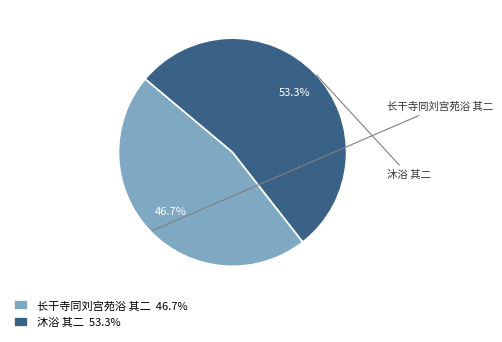

Rank the categories by value from highest to lowest.

沐浴 其二, 长干寺同刘宫苑浴 其二